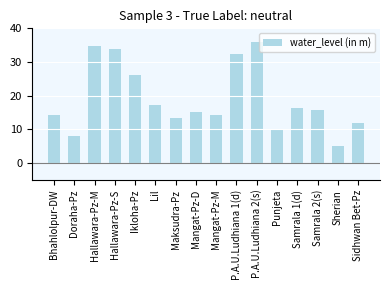

What is the average value?

19.0